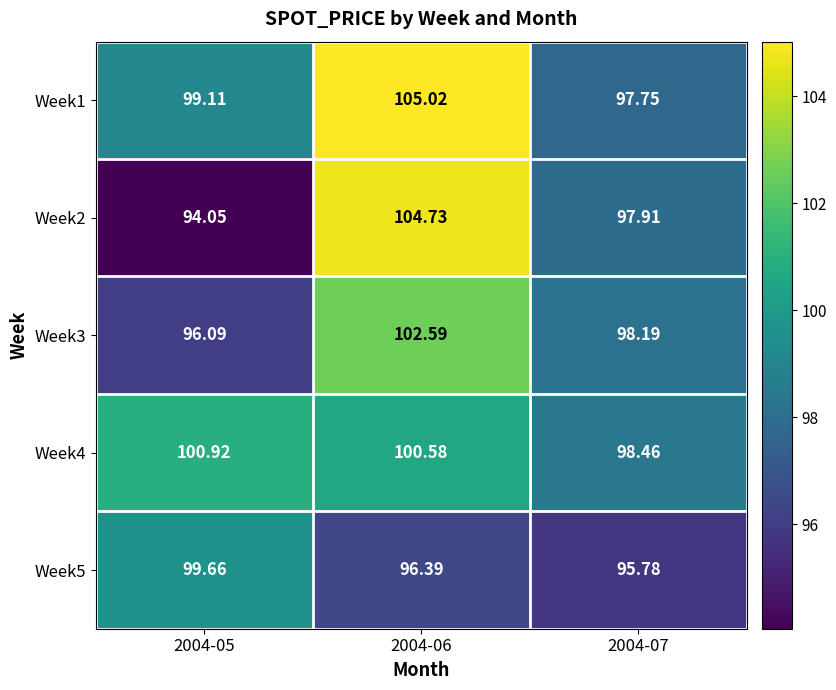

Is the value of Week3 at 2004-05 greater than the value of Week5 at 2004-07?

Yes